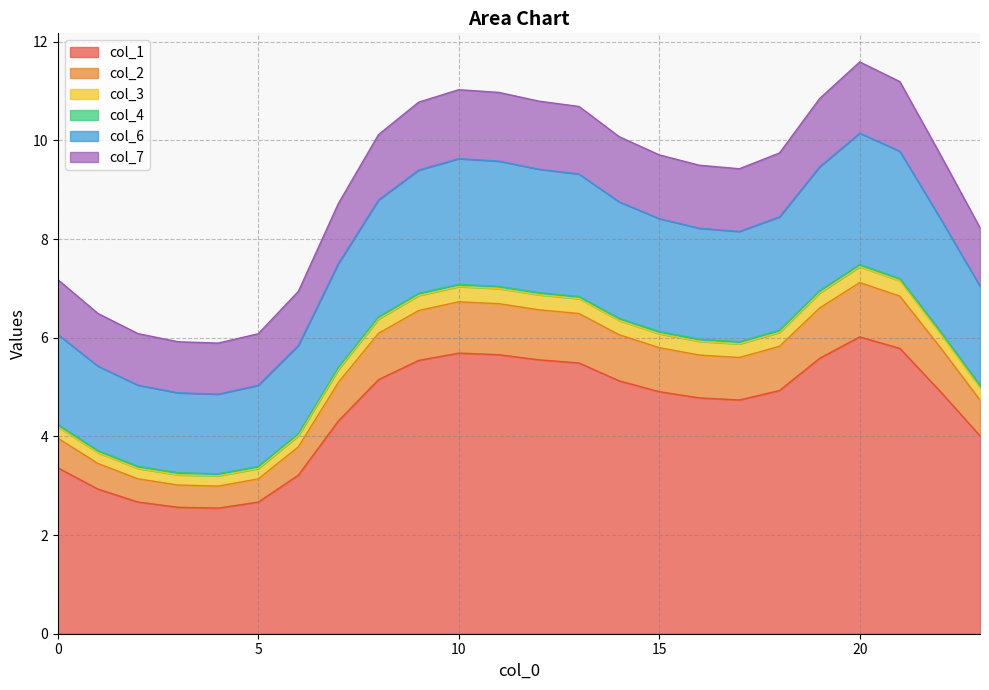

Does the chart display data point markers on the line(s)?

No